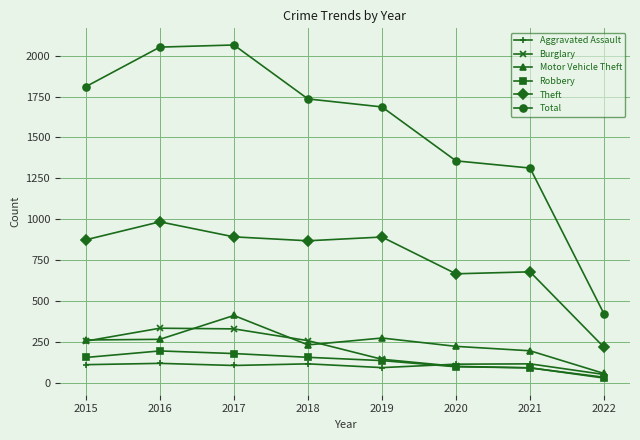

What is the value of the Motor Vehicle Theft point at the 8th from the left?

56